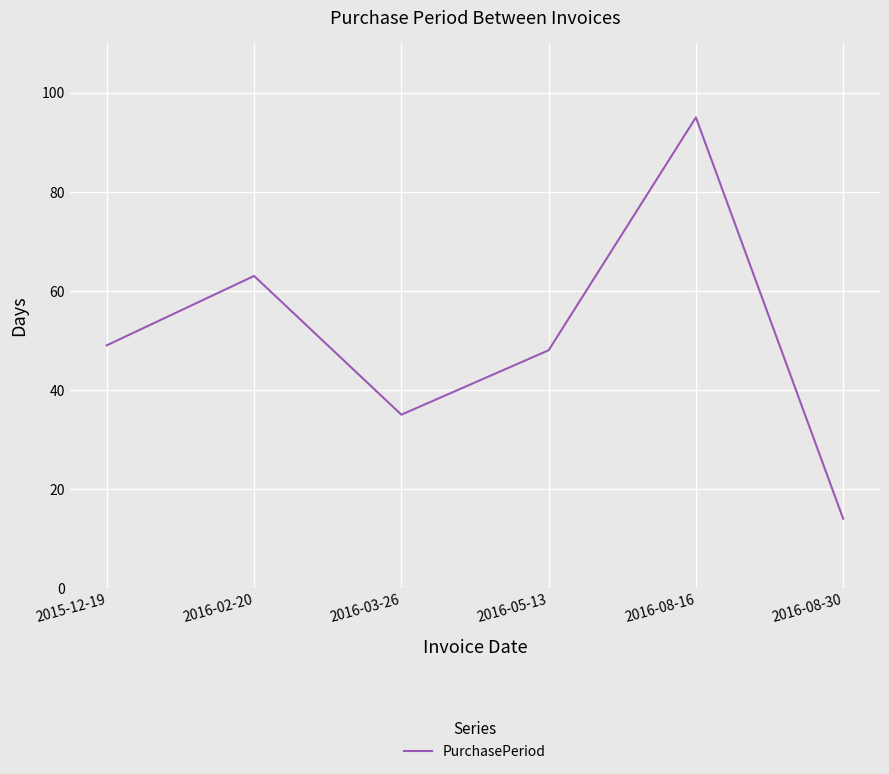

Read the value at 2016-08-30, to the nearest 5.

15